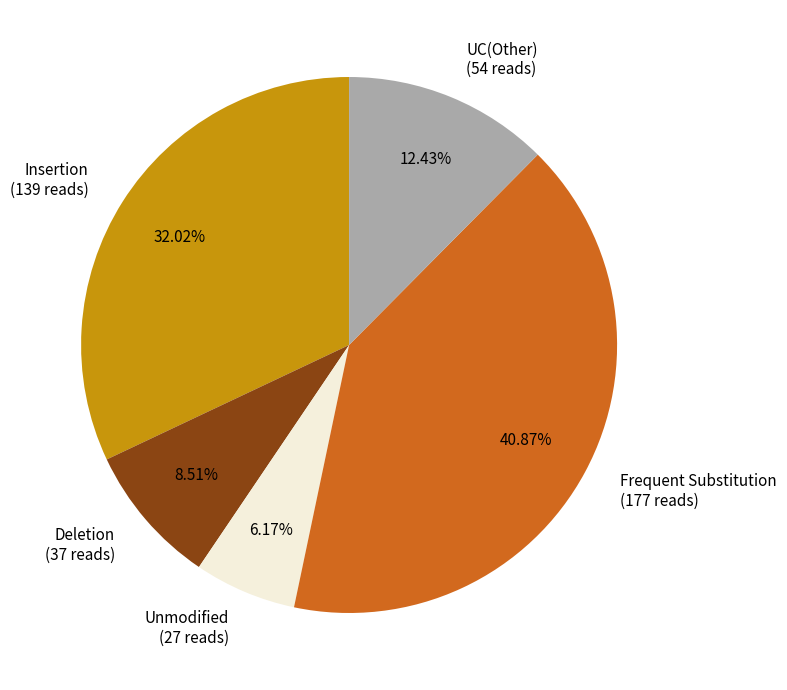

Is there a majority slice in this chart?

No